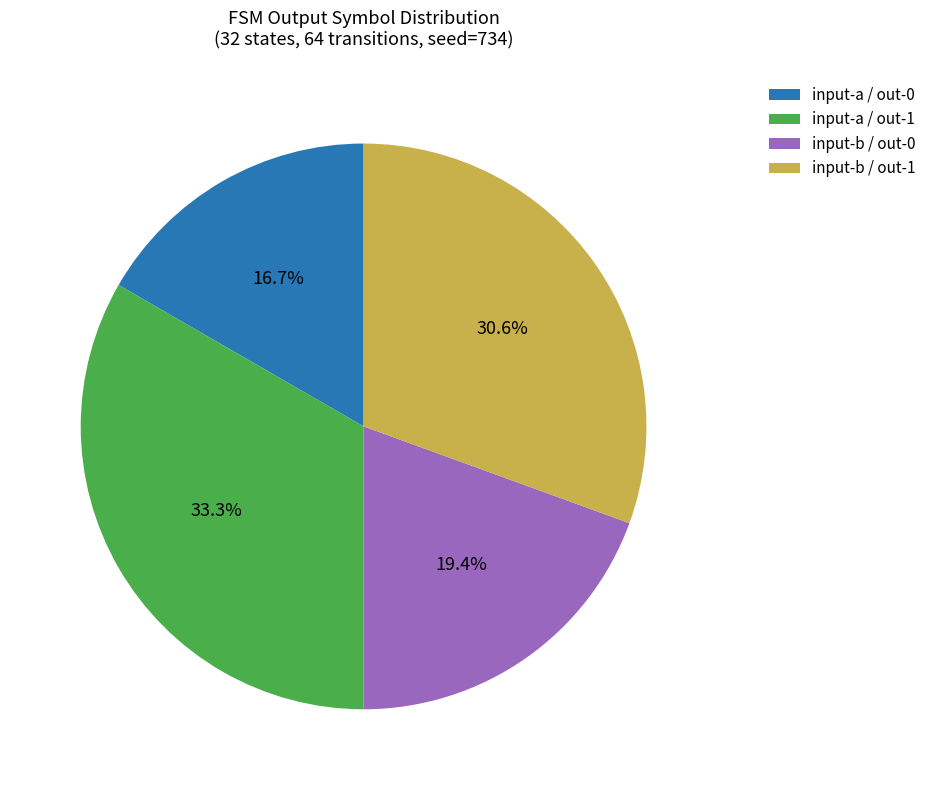

Approximately how many times larger is the value at input-a / out-0 compared to input-b / out-1?

0.5